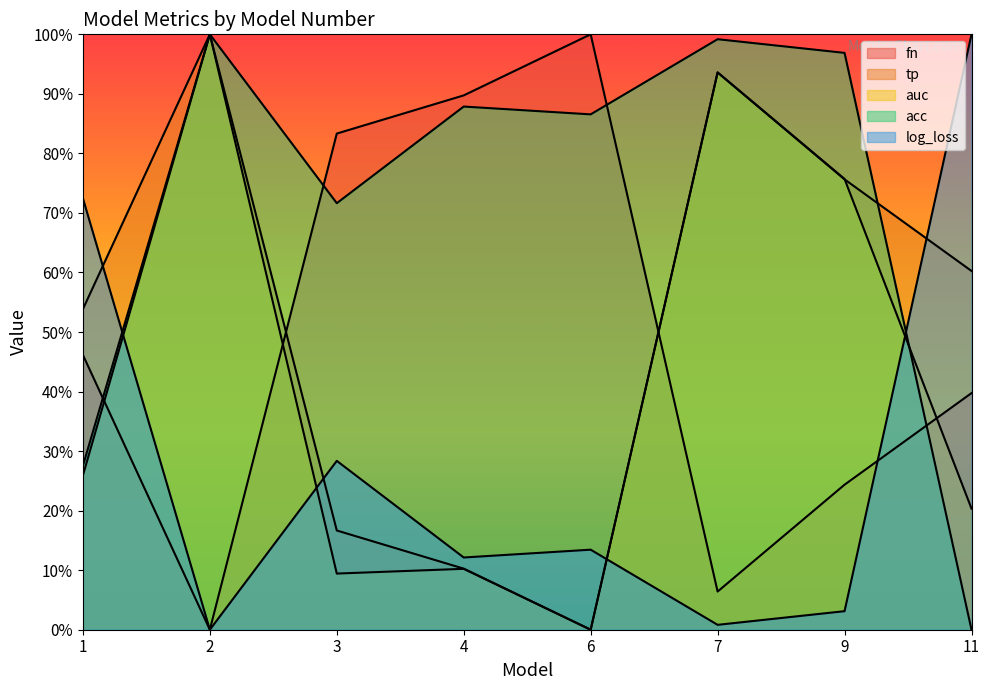

What is the value of the auc point at the 2nd from the left?

1.0